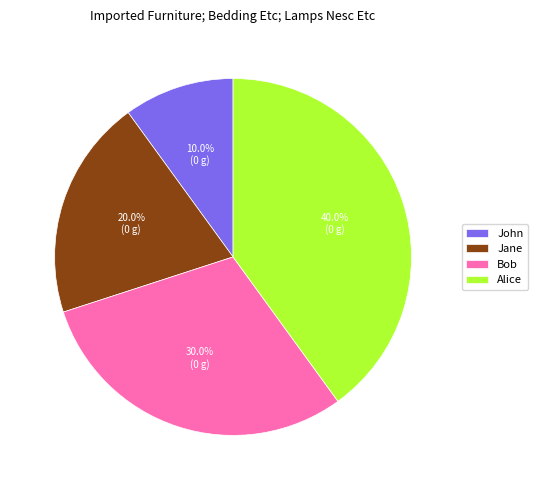

To the nearest percent, what portion does Bob represent?

30%